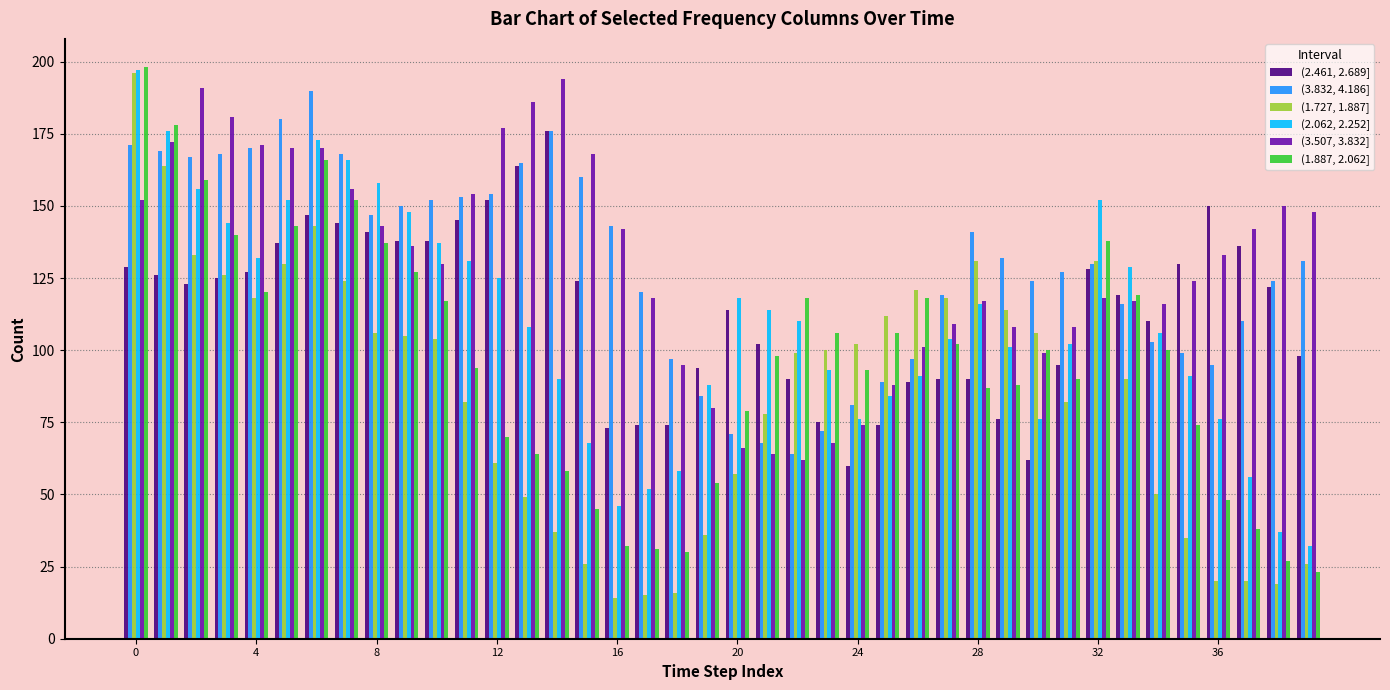

Rank the series by their maximum value, from highest to lowest.

(1.887, 2.062], (2.062, 2.252], (1.727, 1.887], (3.507, 3.832], (3.832, 4.186], (2.461, 2.689]